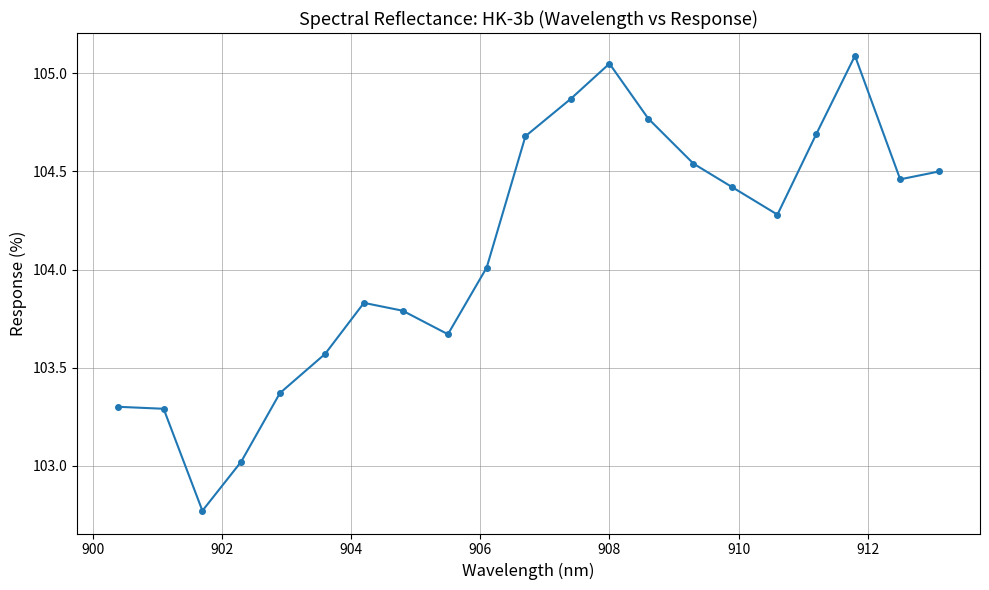

What is the difference between the maximum and minimum values?

2.3